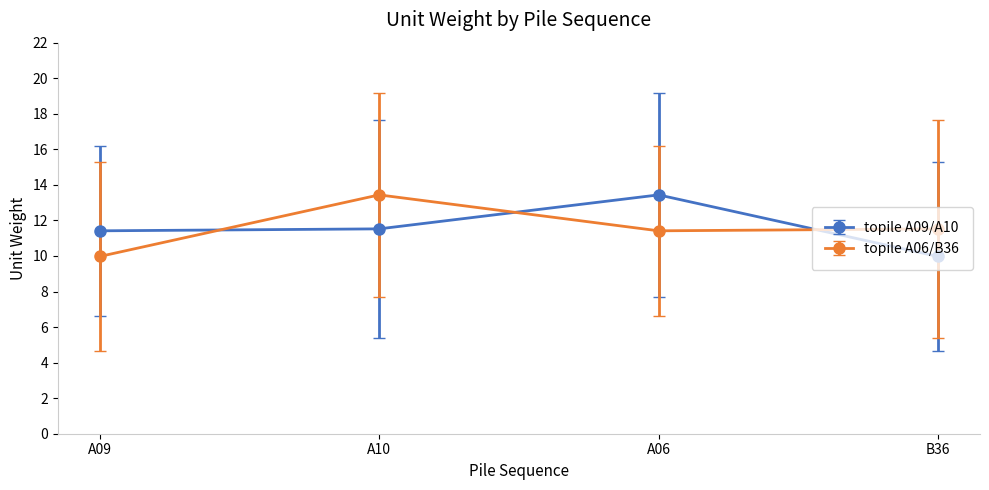

What is the sum of the topile A06/B36 values at B36 and A09?

21.5